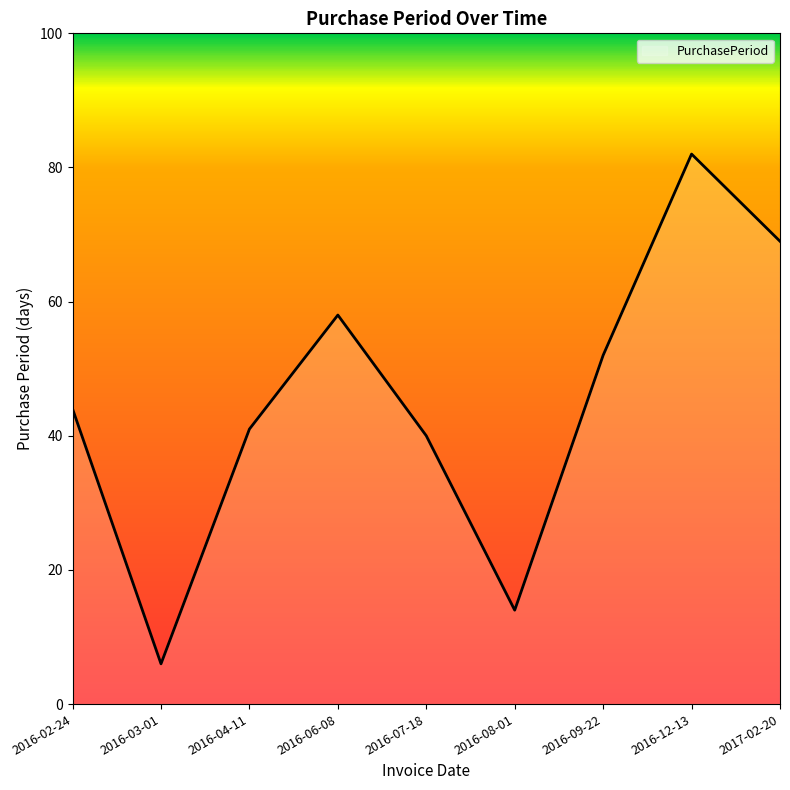

List the labels in order of value, largest first.

2016-12-13, 2017-02-20, 2016-06-08, 2016-09-22, 2016-02-24, 2016-04-11, 2016-07-18, 2016-08-01, 2016-03-01